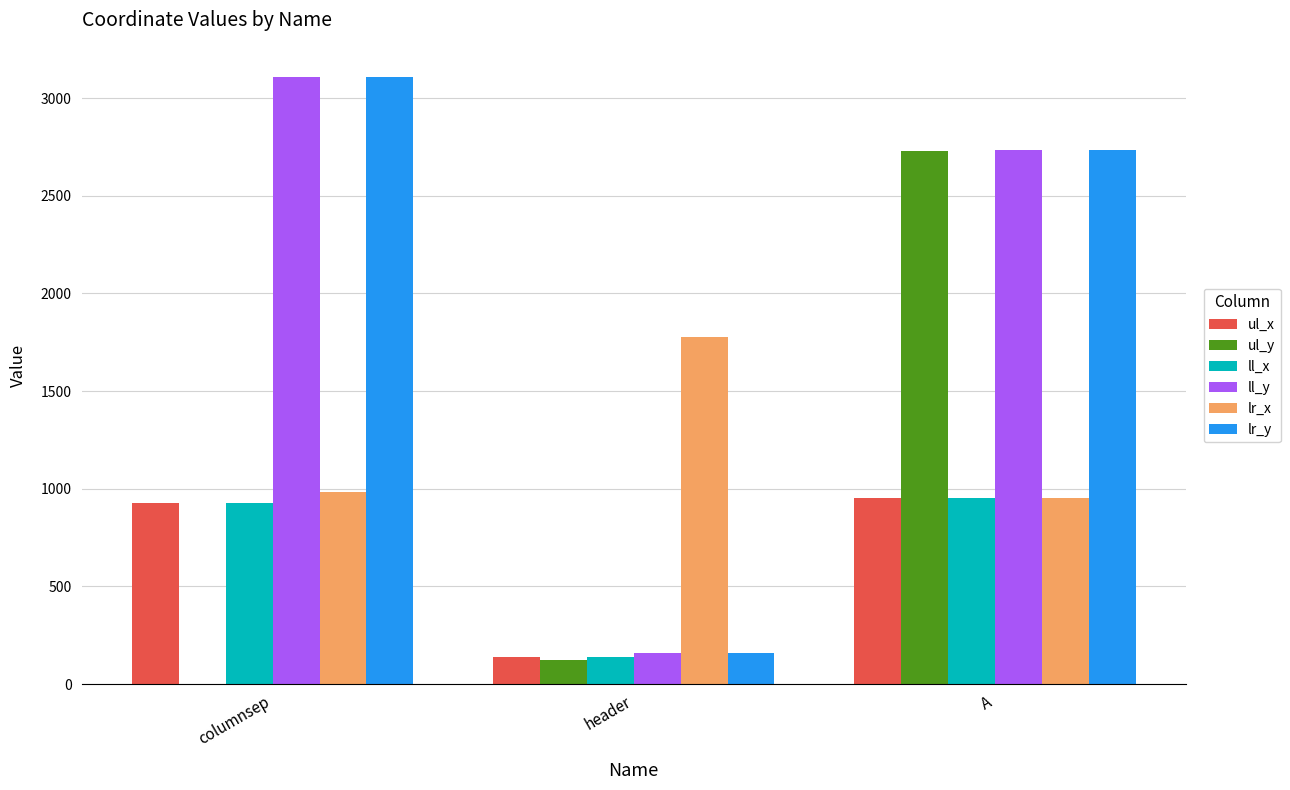

The lr_x series shows 2645 at header. True or false?

False